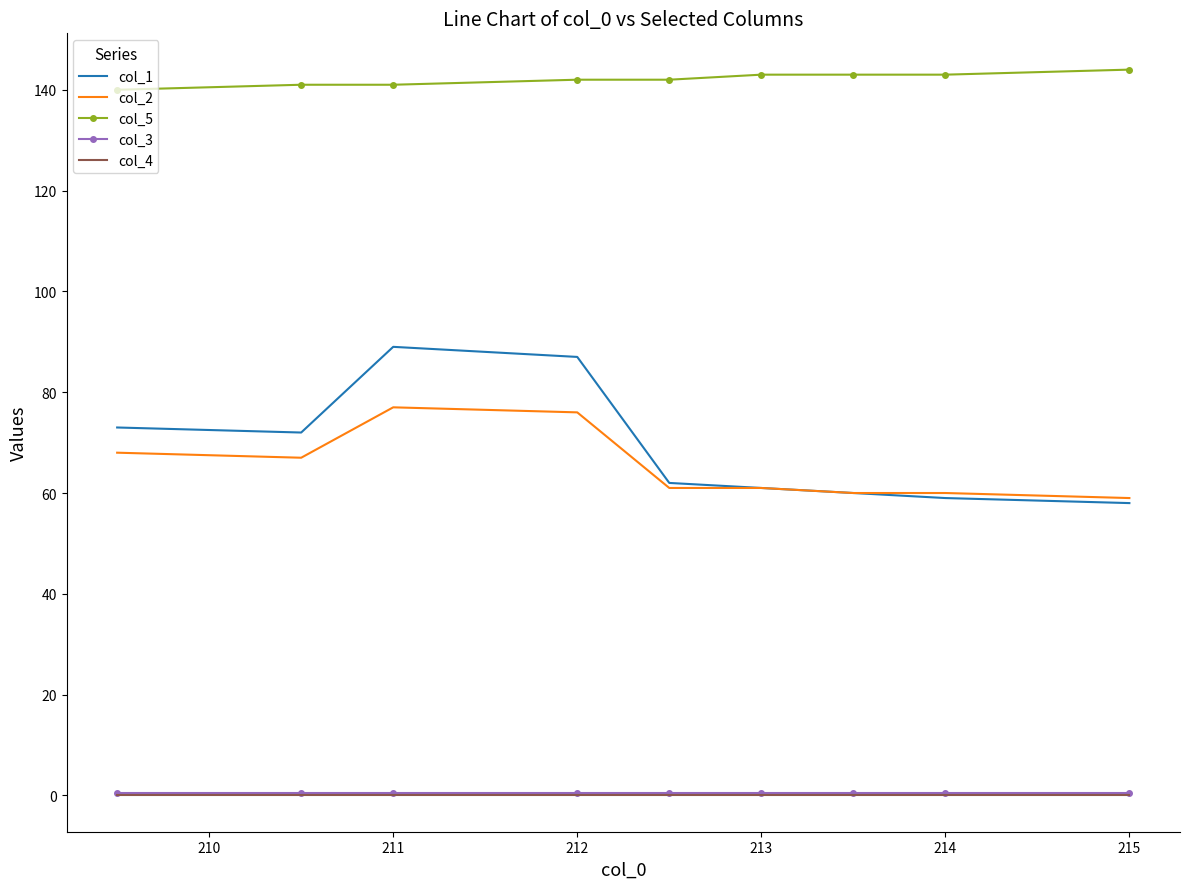

True or false: col_4 and col_5 cross at least once.

False